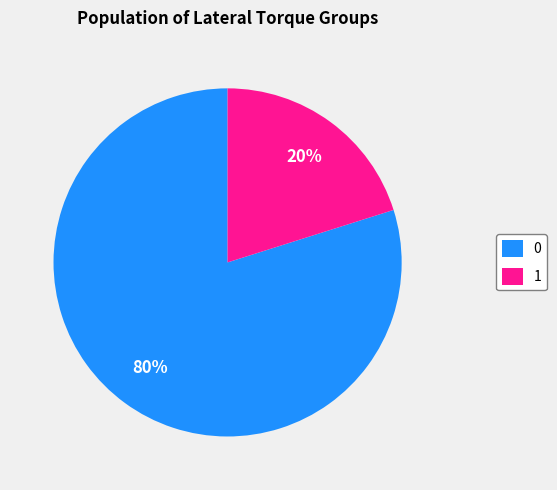

Combined, do 0 and 1 account for over 50%?

Yes